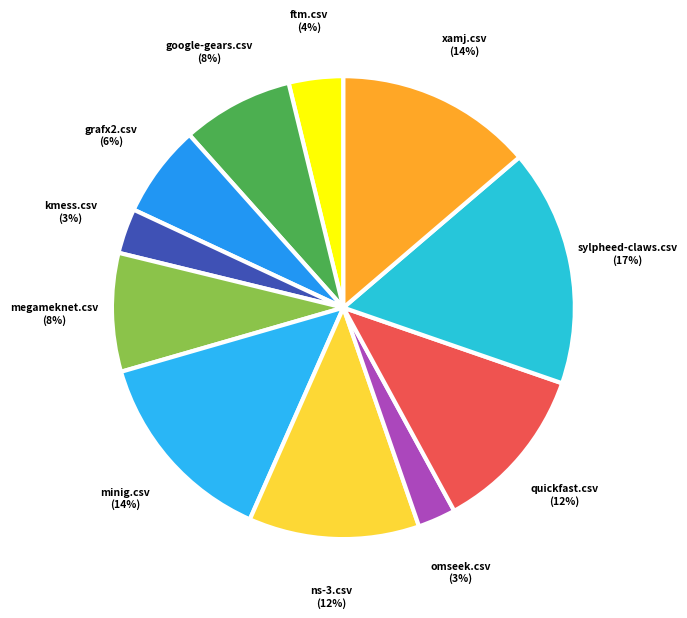

Is the sum of minig.csv and ftm.csv greater than half?

No